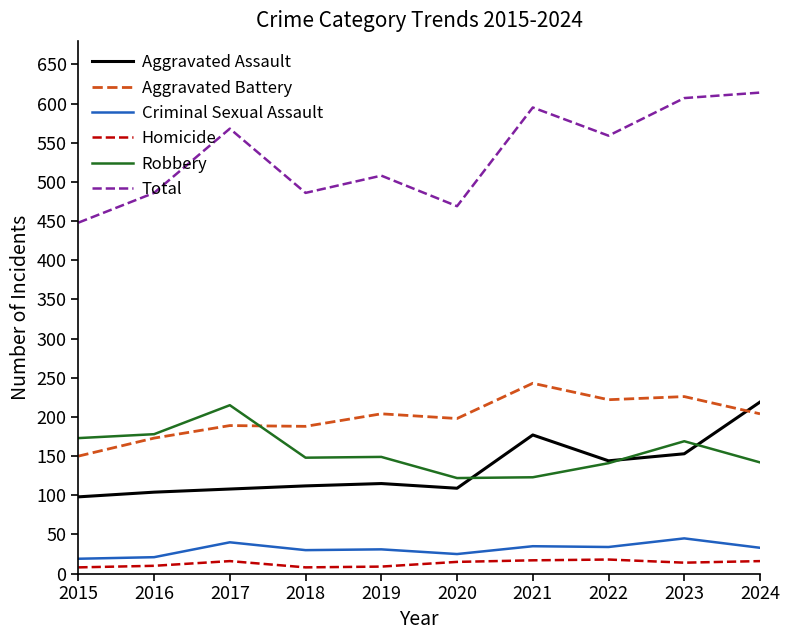

At which label does Robbery reach its peak?

2017